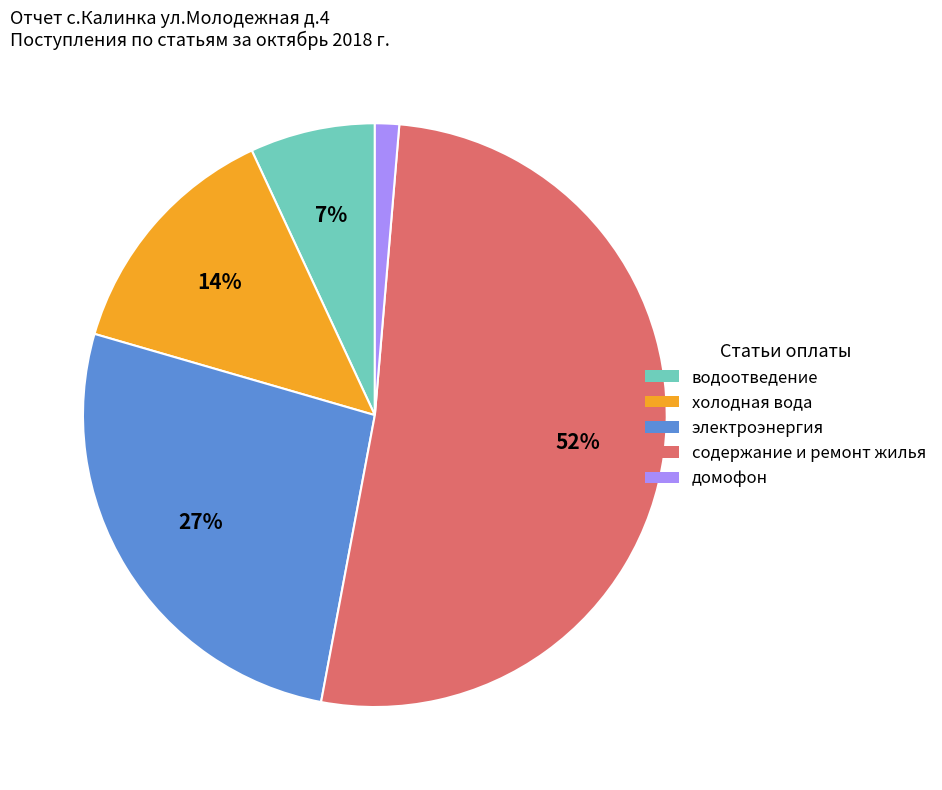

How many slices are in this pie chart?

5